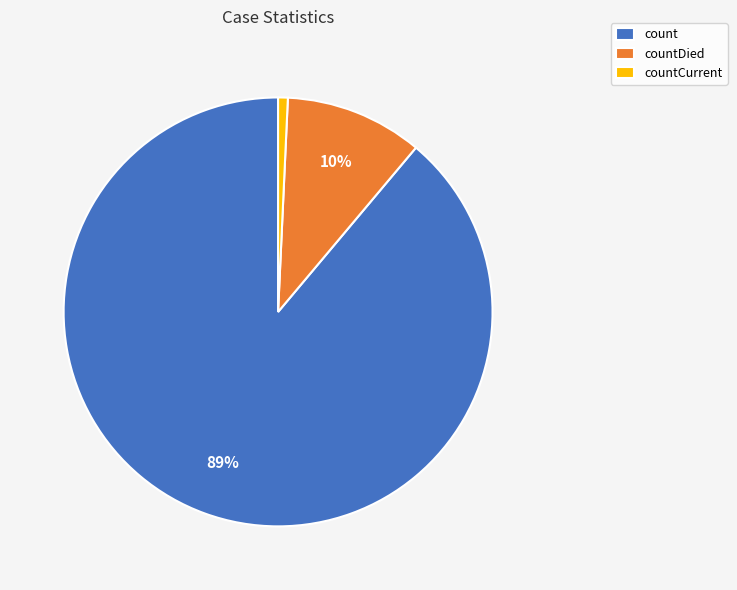

What is the largest slice in the pie chart?

count